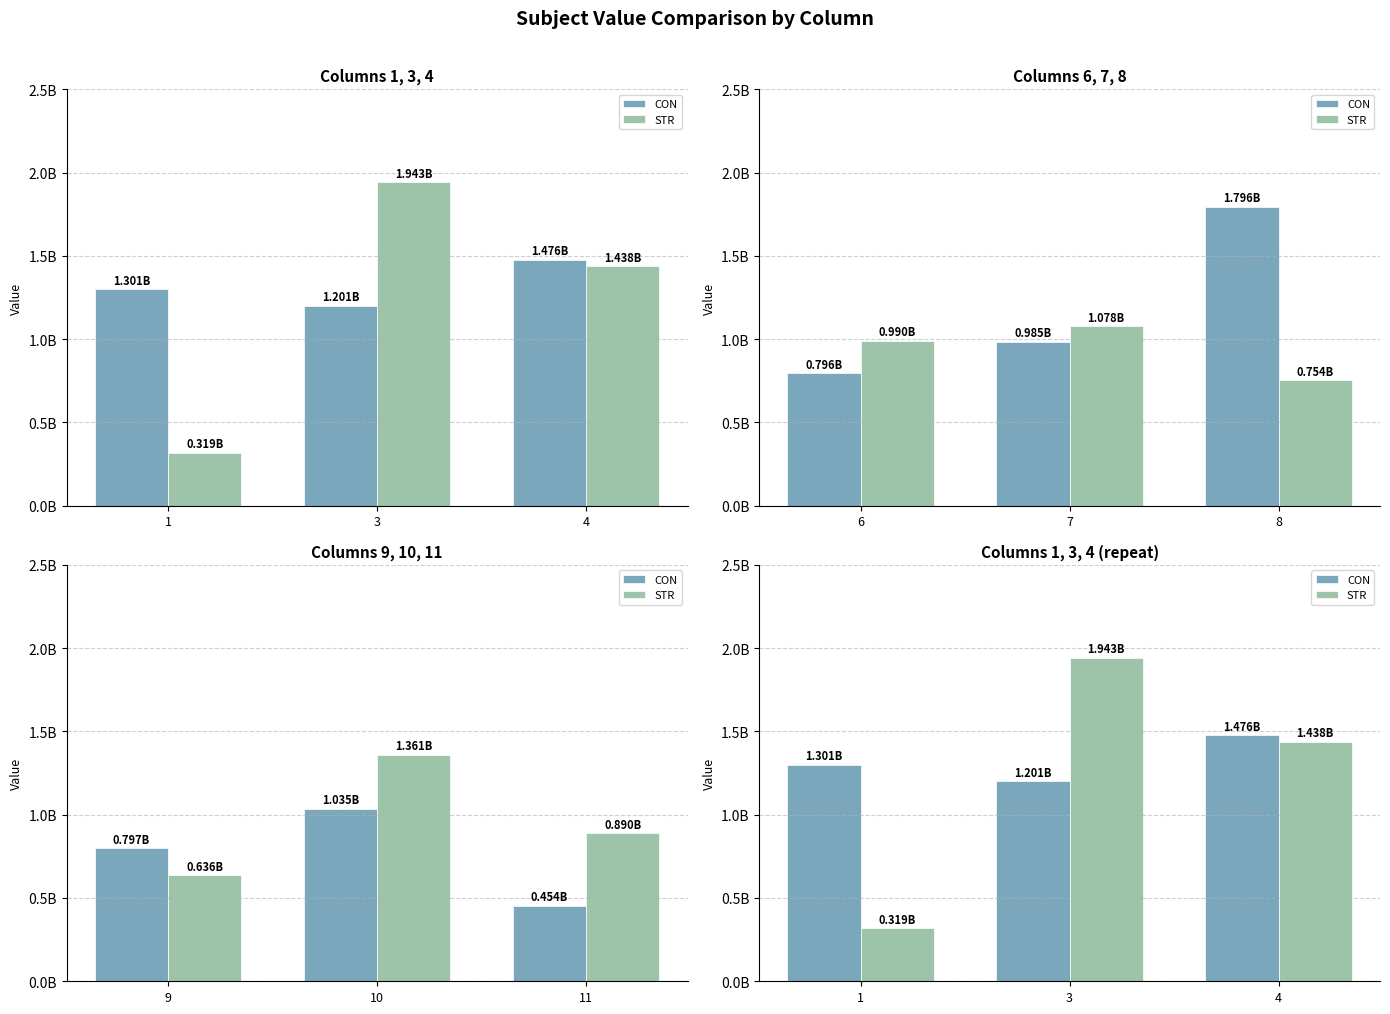

How many data points does each series have?

3